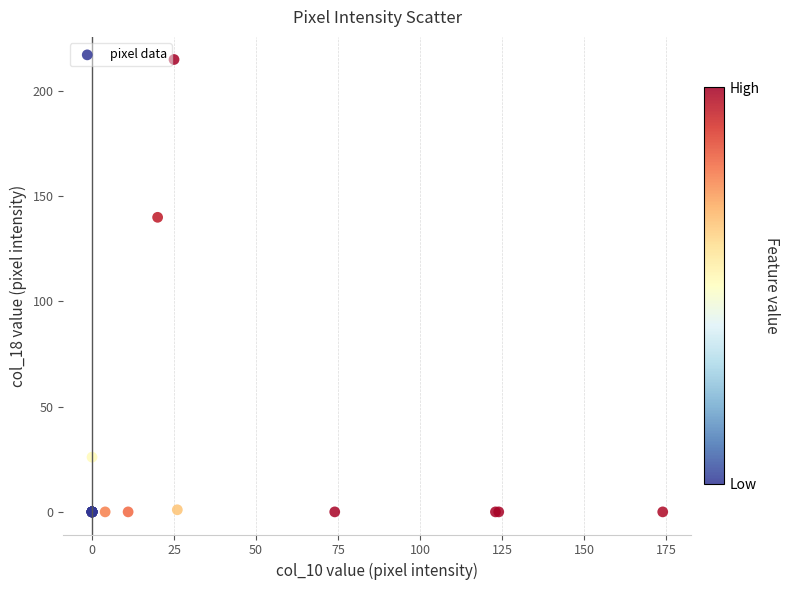

What Y value in the scatter plot is closest to 107?

140